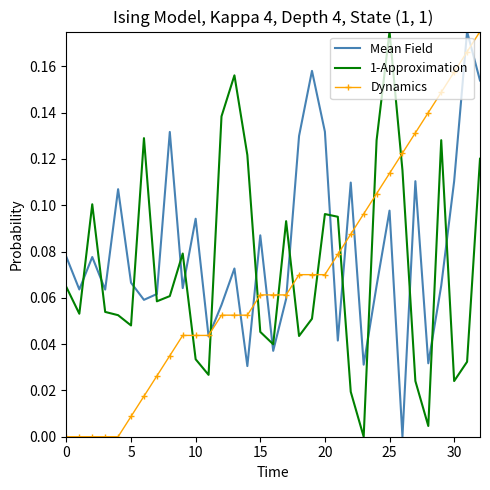

How many values in the Mean Field series exceed 0?

32